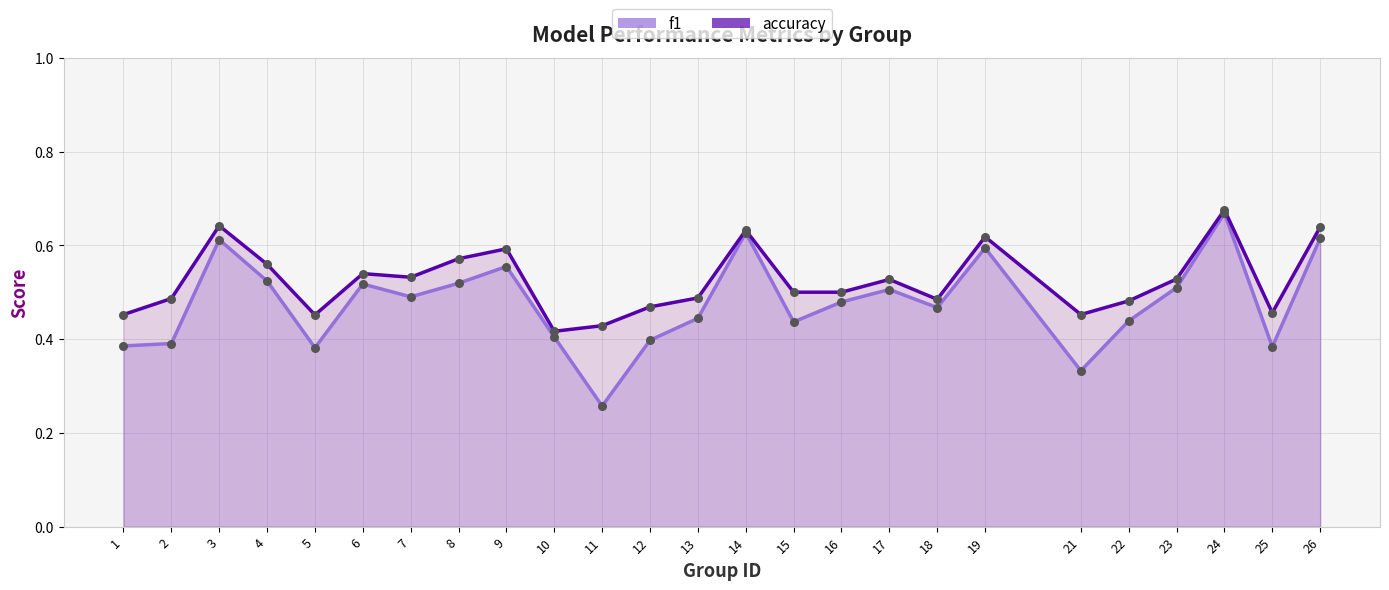

At how many categories does at least one series exceed 0?

25